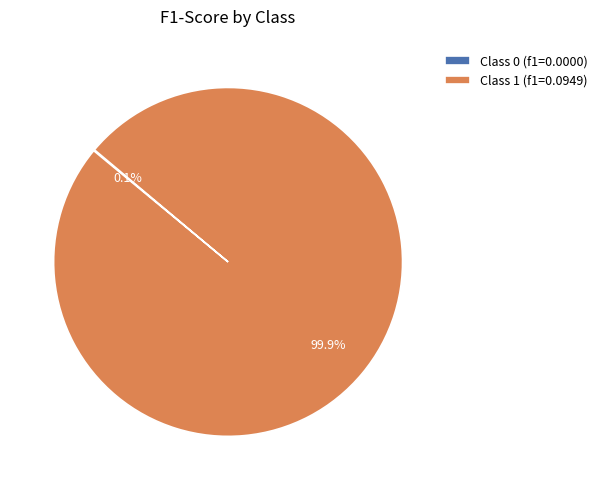

To the nearest percent, what is the difference between the largest and smallest slice percentages?

100%